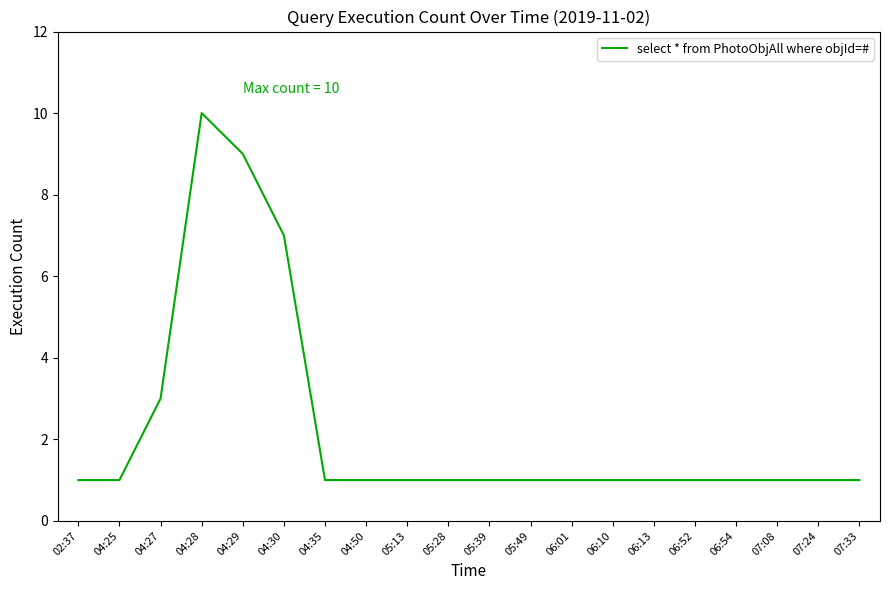

Which label corresponds to the largest value in the chart?

04:28